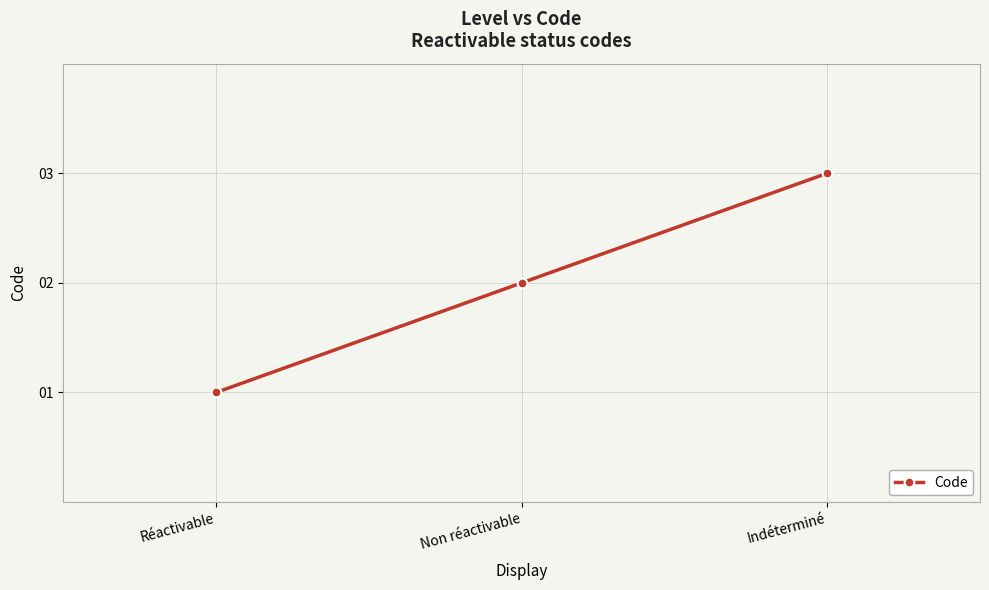

True or false: the data shows 1 at Indéterminé.

False